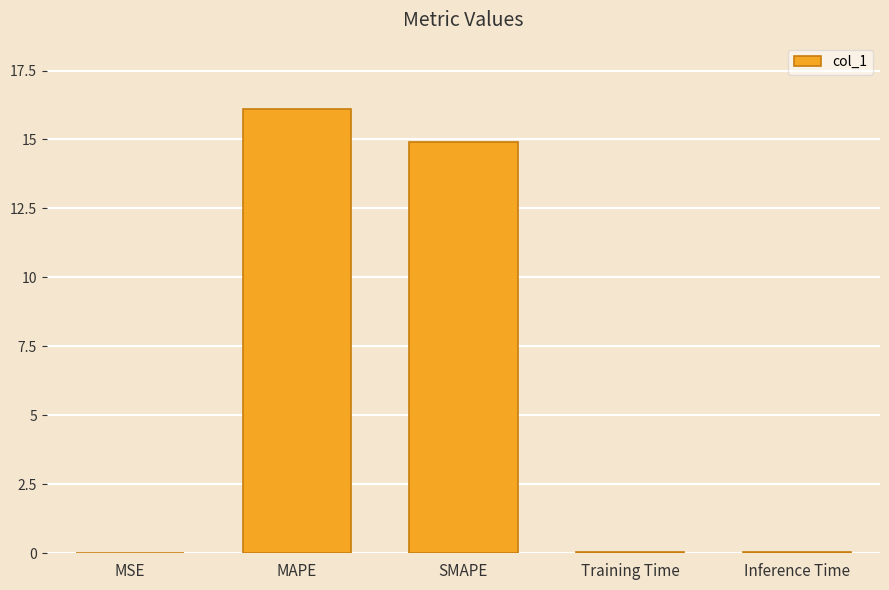

What is the sum of all values?

31.1